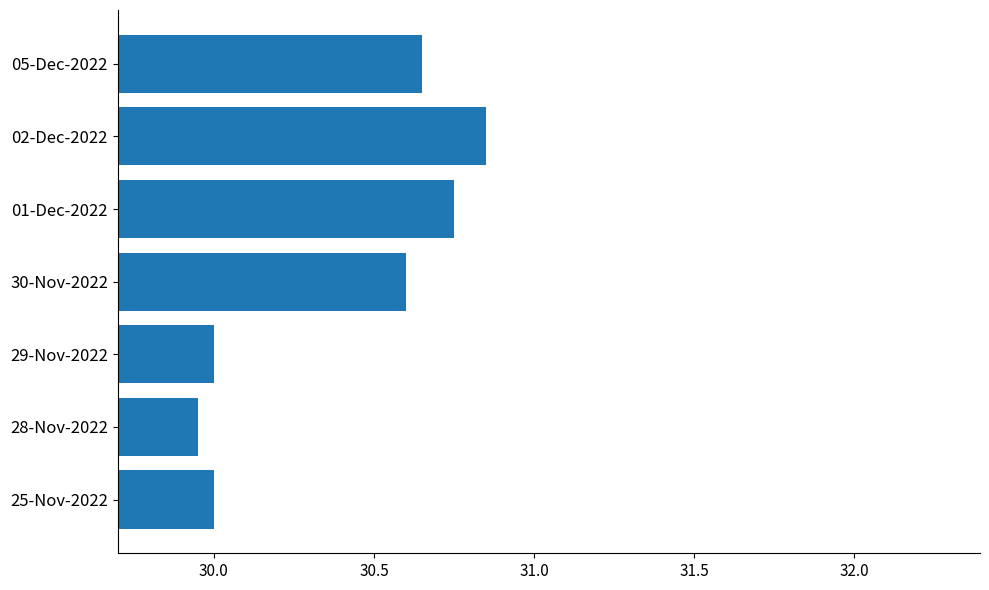

The value at 30-Nov-2022 is 30.6. True or false?

True